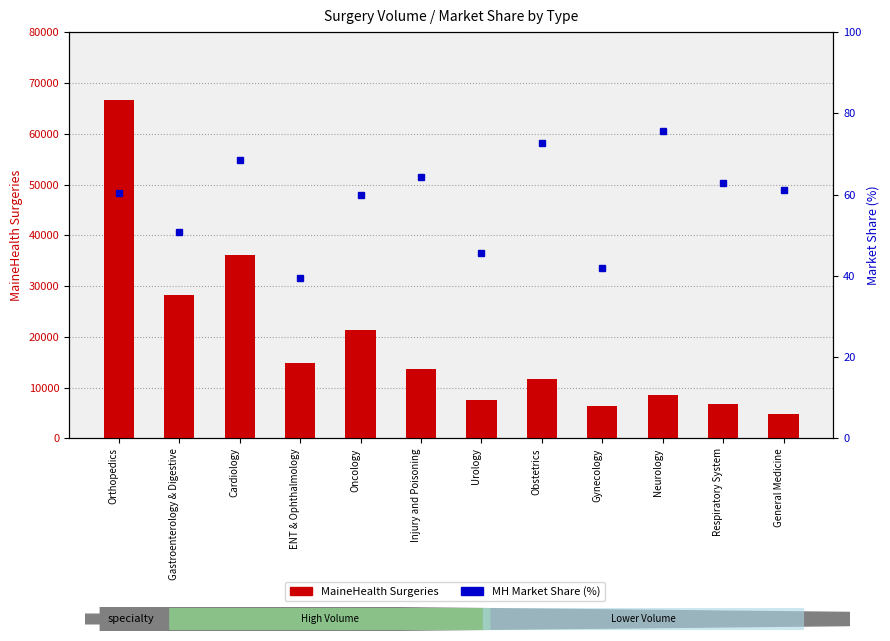

What is the label of the 12th bar from the right?

Orthopedics